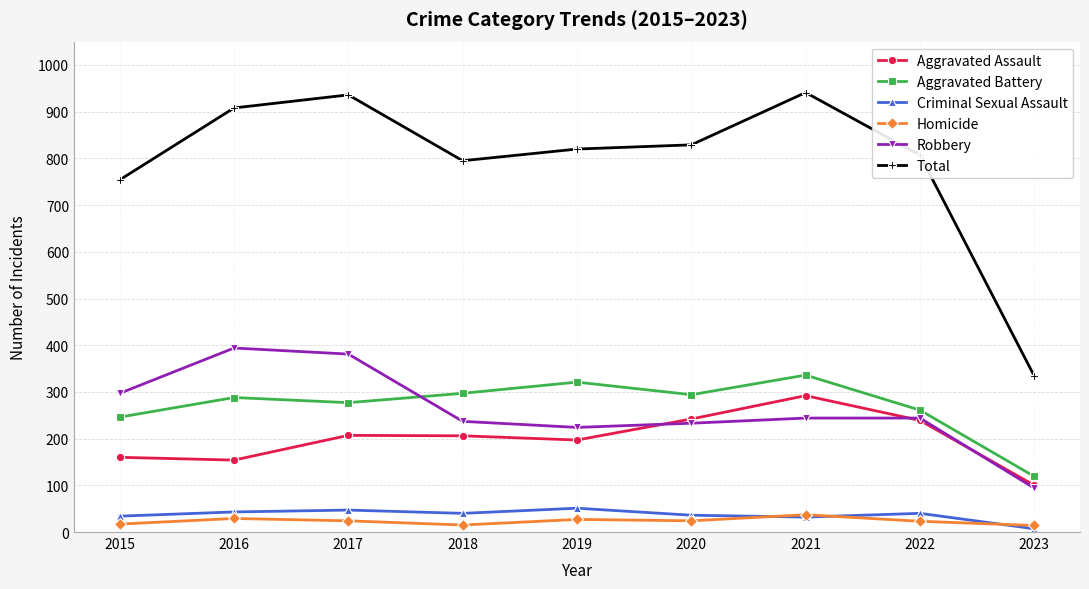

Rank the series at 2019 from highest to lowest value.

Total, Aggravated Battery, Robbery, Aggravated Assault, Criminal Sexual Assault, Homicide